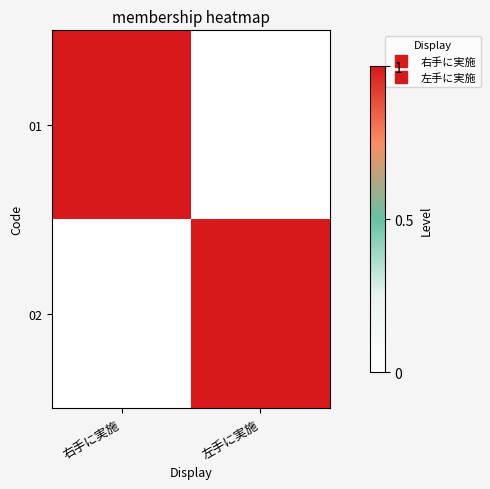

List the series in order of their peak value, lowest first.

01, 02